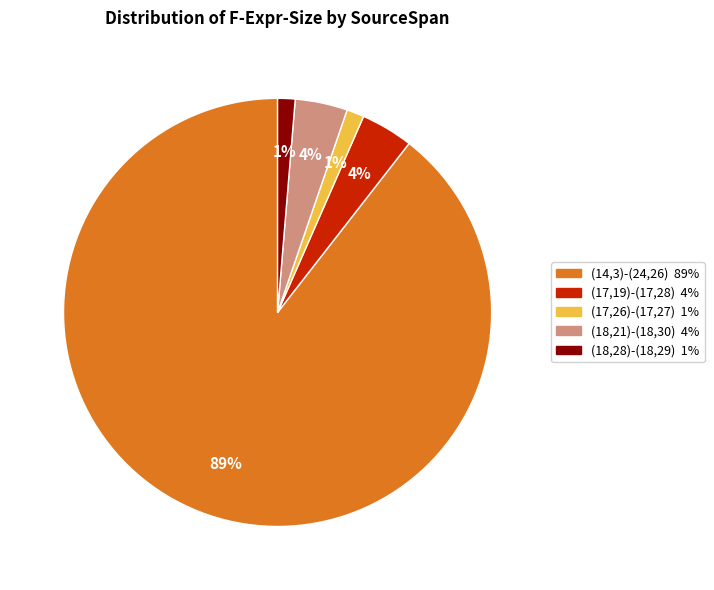

To the nearest percent, what portion does (18,28)-(18,29) represent?

1%